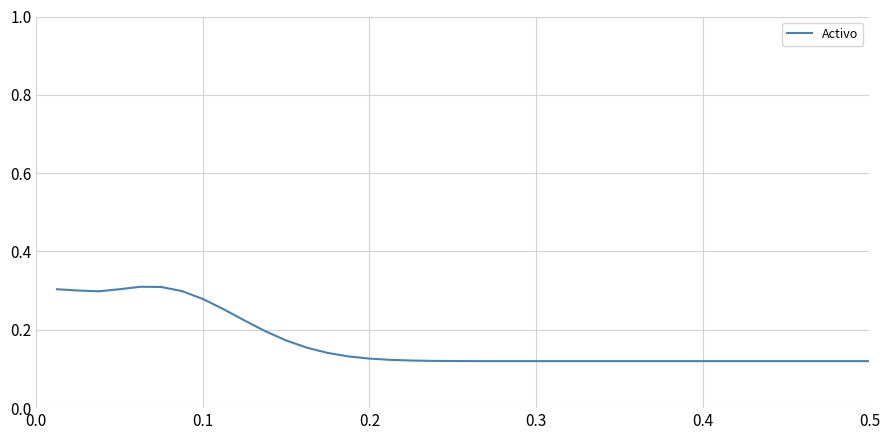

True or false: the data shows 0.2 at 0.5.

False